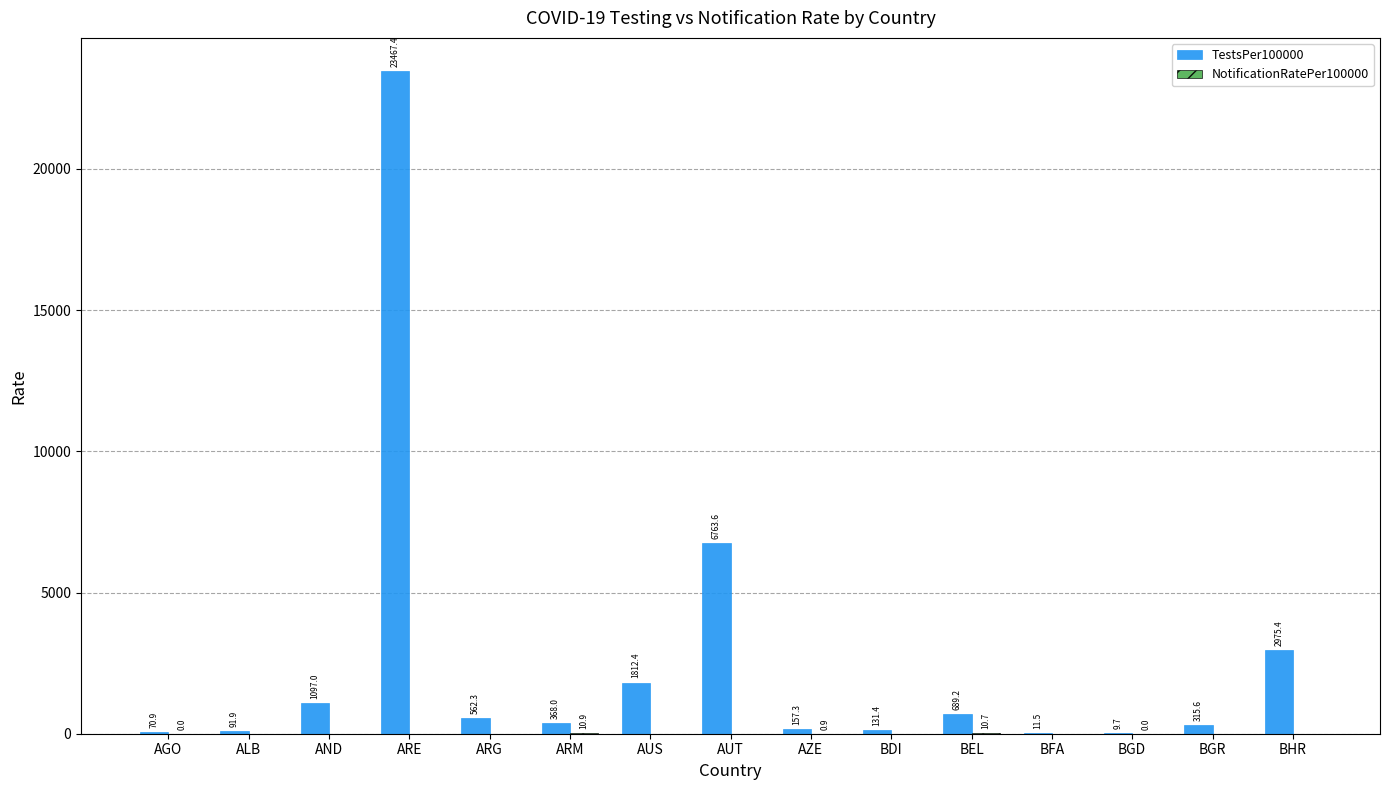

Which series changed the most between ARG and AUT?

TestsPer100000